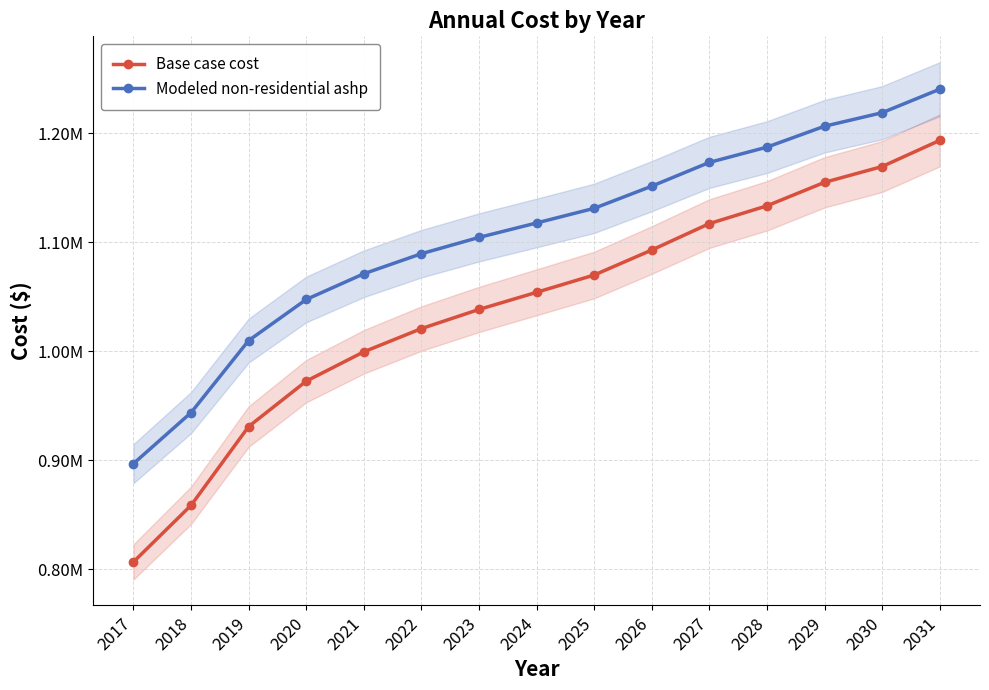

True or false: Base case cost has more than 2 points higher than both neighbors.

False